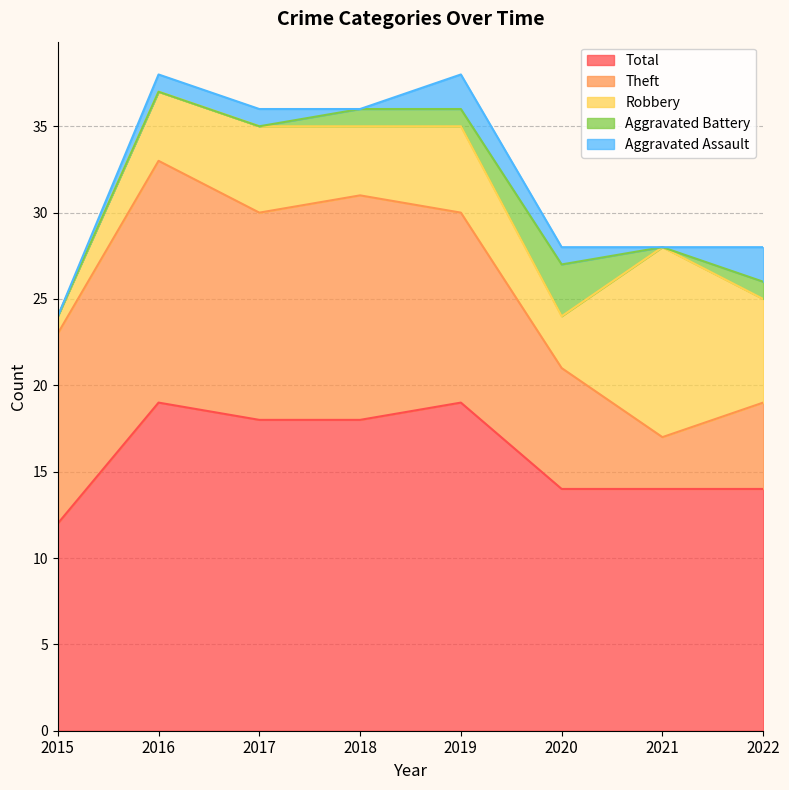

What is the value of the Theft point at the 3rd from the left?

12